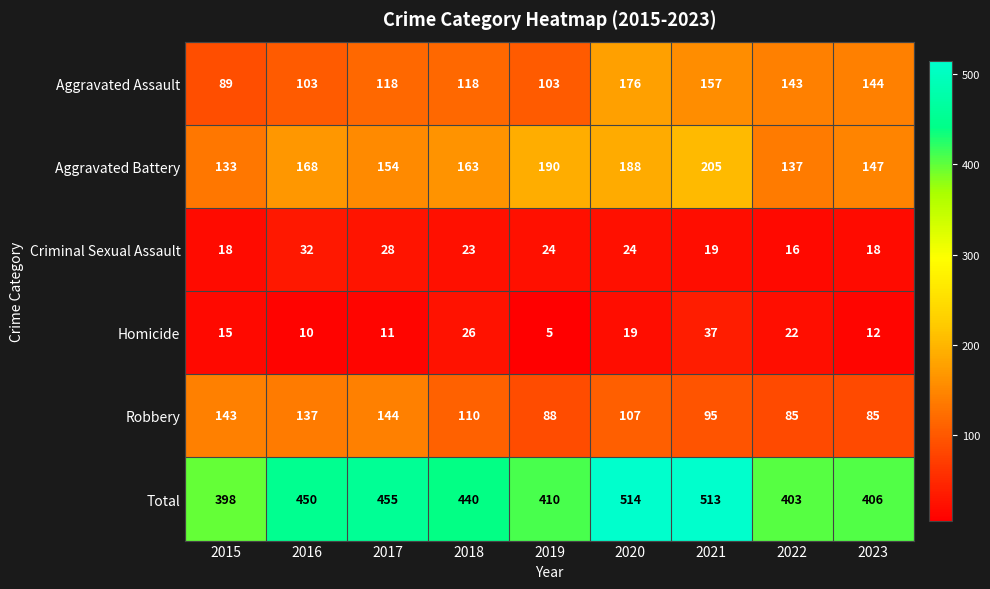

Which series has the largest total across all categories?

Total